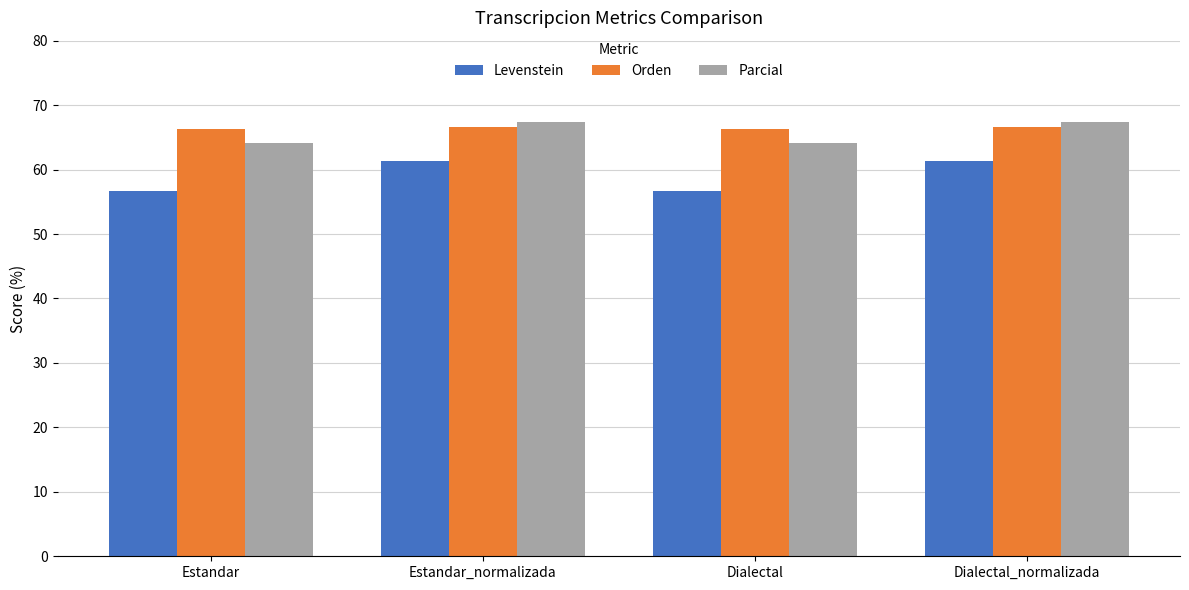

What is the spread (max minus min) of values at Estandar?

9.6